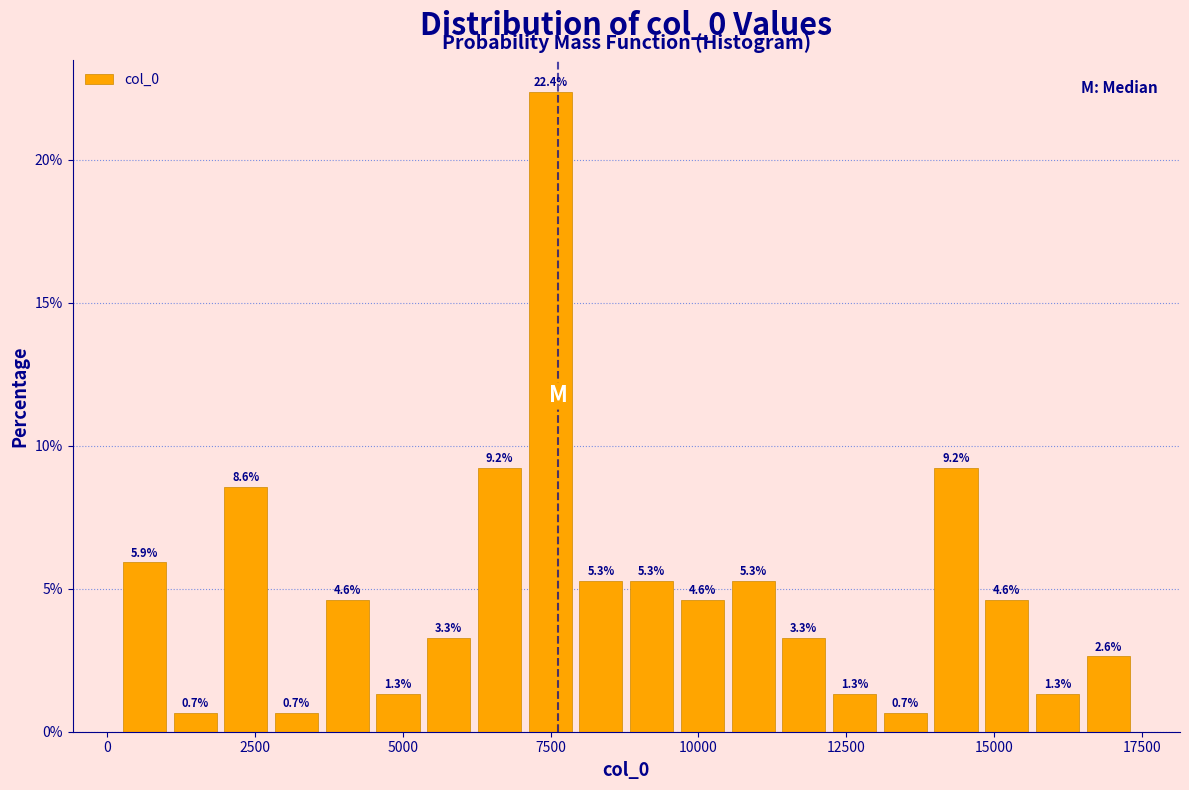

Read against the x-axis, roughly where is the centre of the tallest bar?

7500